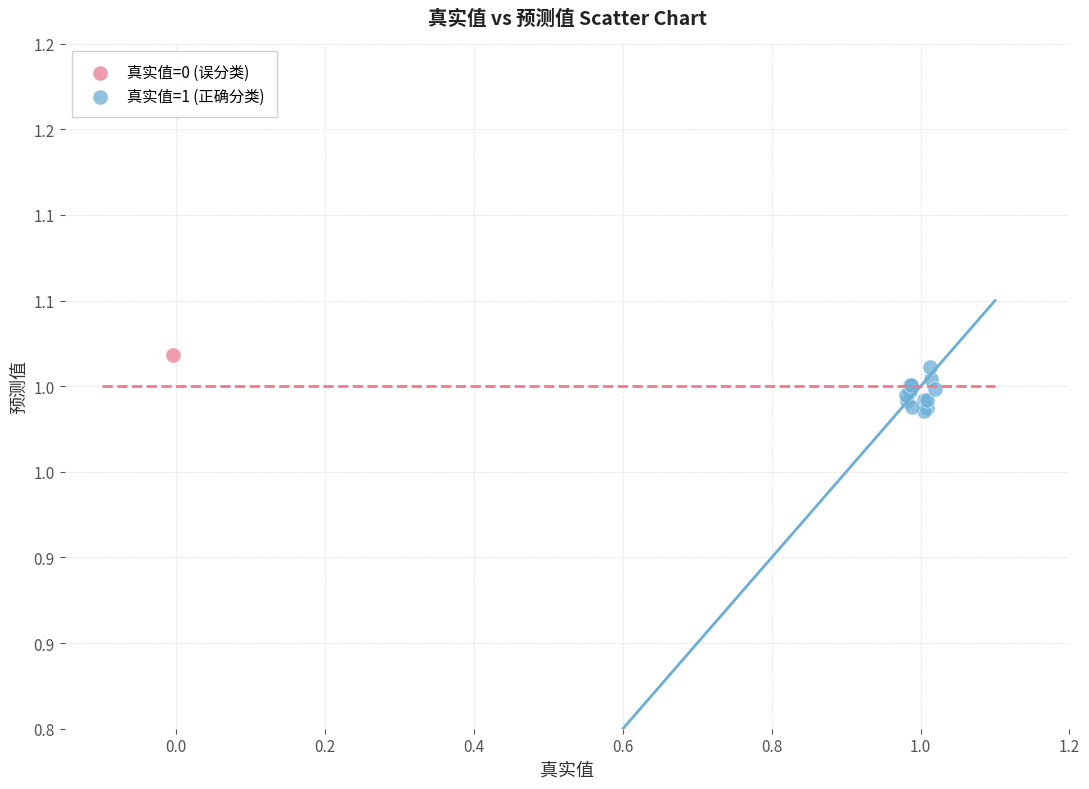

What are all the series names shown in the legend?

真实值=0 (误分类), 真实值=1 (正确分类)